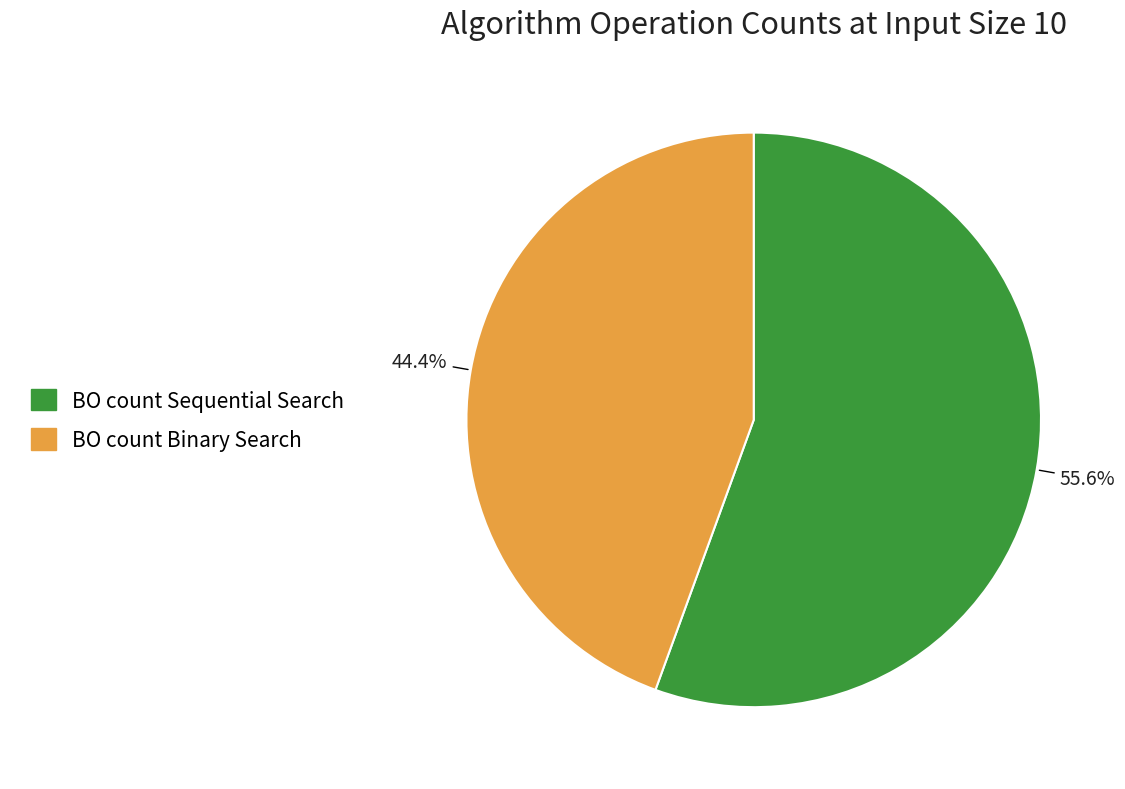

Combined, what portion of the pie is BO count Binary Search and BO count Sequential Search?

100.0%